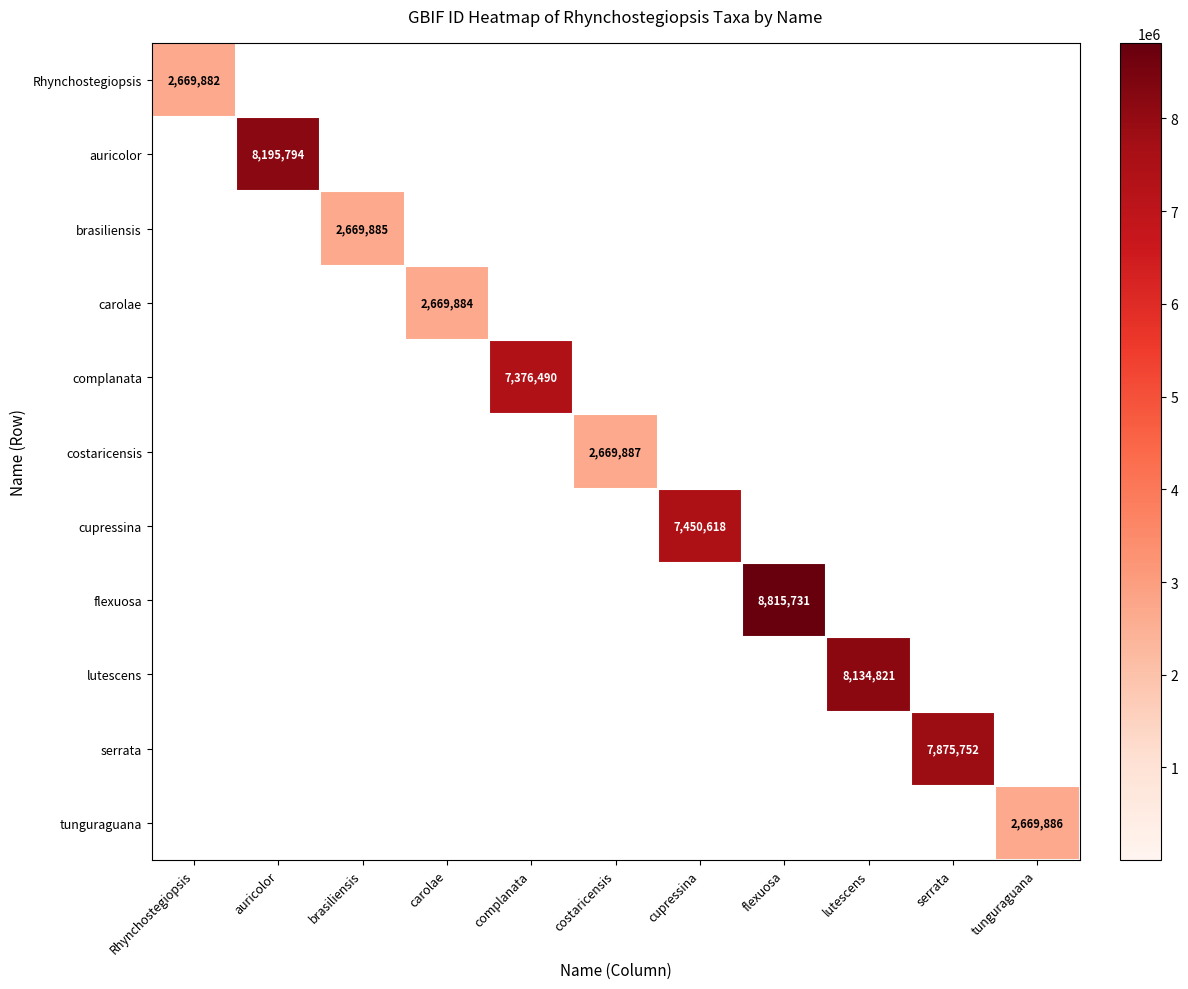

Between carolae and serrata, which series saw the biggest shift?

serrata